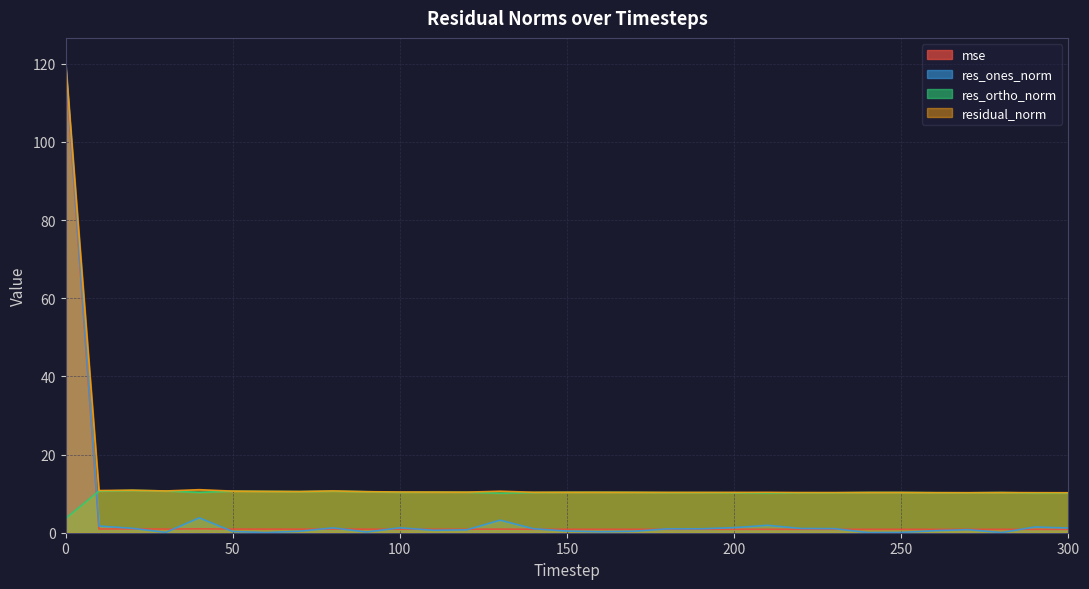

Reading left to right, transcribe all the data shown in this chart.

mse: 0=119.1	10=1.0	20=1.0	30=0.9	40=1.0	50=0.9	60=0.9	70=0.9	80=0.9	90=0.9	100=0.9	110=0.9	120=0.9	130=0.9	140=0.9	150=0.9	160=0.9	170=0.9	180=0.9	190=0.9	200=0.9	210=0.9	220=0.9	230=0.9	240=0.9	250=0.9	260=0.9	270=0.9	280=0.9	290=0.9	300=0.9
res_ones_norm: 0=120.5	10=1.7	20=1.1	30=0.1	40=3.8	50=0.3	60=0.0	70=0.4	80=1.2	90=0.2	100=1.2	110=0.6	120=0.7	130=3.2	140=1.0	150=0.4	160=0.3	170=0.4	180=1.0	190=1.0	200=1.3	210=1.9	220=1.1	230=1.0	240=0.0	250=0.1	260=0.5	270=0.8	280=0.0	290=1.5	300=1.2
res_ortho_norm: 0=3.6	10=10.7	20=10.8	30=10.7	40=10.3	50=10.6	60=10.6	70=10.5	80=10.6	90=10.5	100=10.3	110=10.4	120=10.4	130=10.1	140=10.3	150=10.3	160=10.3	170=10.3	180=10.3	190=10.3	200=10.2	210=10.2	220=10.2	230=10.2	240=10.3	250=10.3	260=10.2	270=10.2	280=10.3	290=10.1	300=10.2
residual_norm: 0=120.6	10=10.8	20=10.9	30=10.7	40=11.0	50=10.6	60=10.6	70=10.5	80=10.7	90=10.5	100=10.4	110=10.4	120=10.4	130=10.6	140=10.3	150=10.3	160=10.3	170=10.3	180=10.3	190=10.3	200=10.3	210=10.3	220=10.3	230=10.3	240=10.3	250=10.3	260=10.2	270=10.2	280=10.3	290=10.2	300=10.2